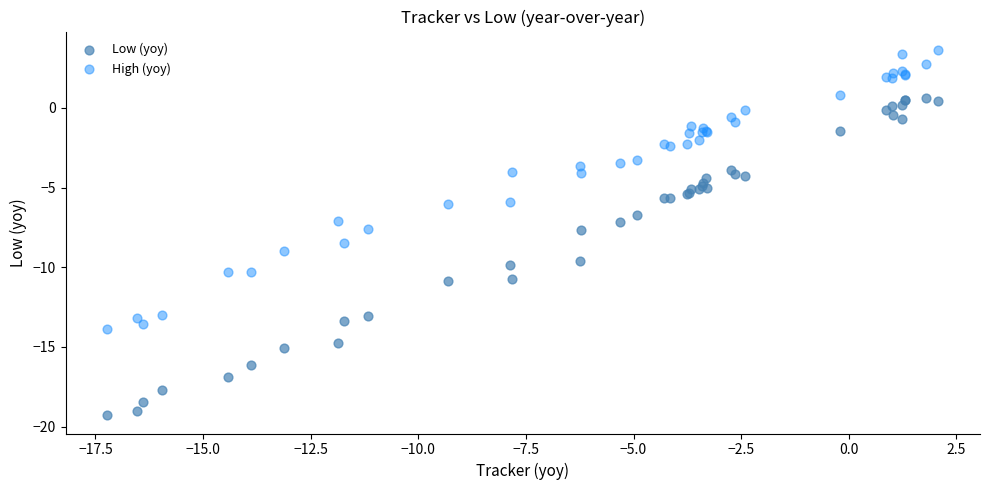

Which series contains the lowest Y value?

Low (yoy)